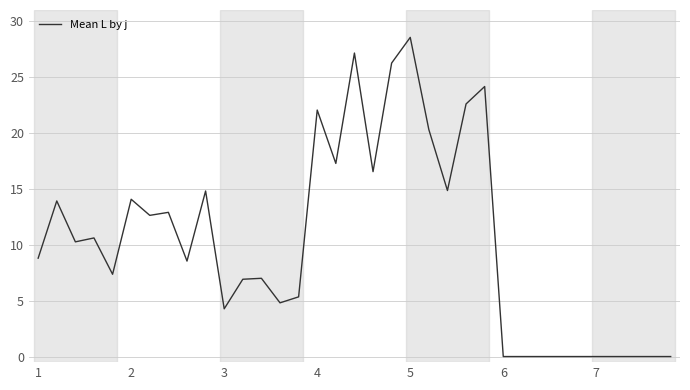

How many values are below 8?

16